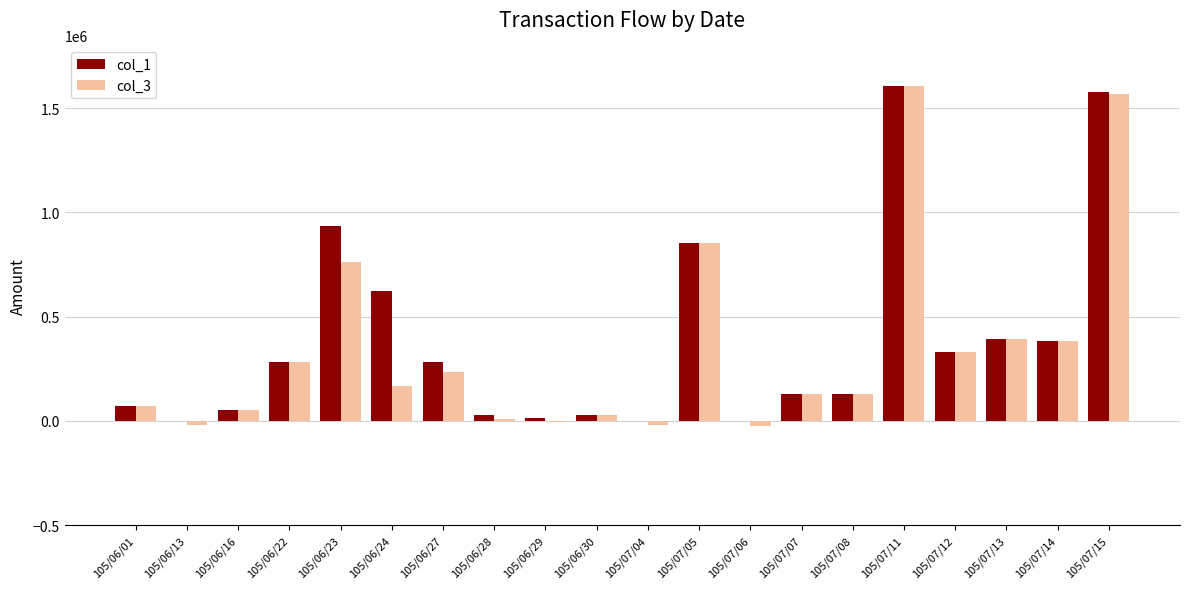

The value of col_3 at 105/06/27 is 233000. True or false?

True